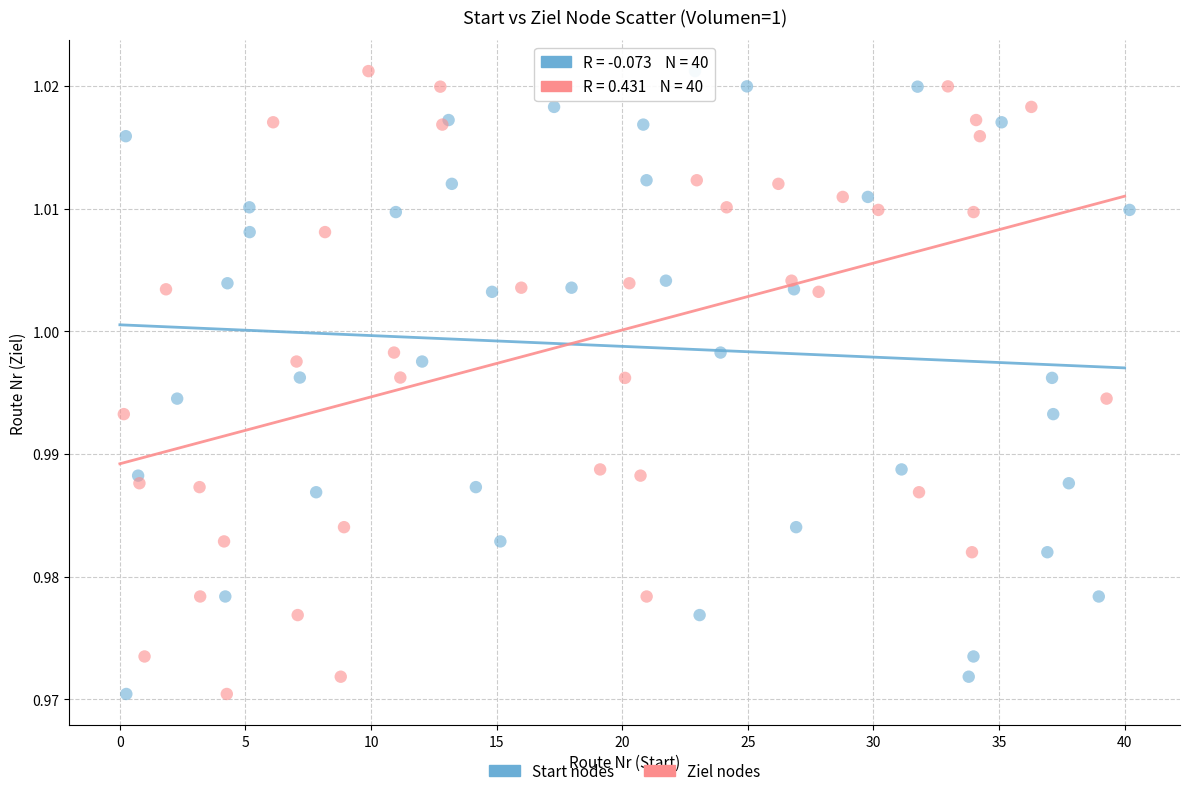

What are all the series names shown in the legend?

Start nodes, Ziel nodes